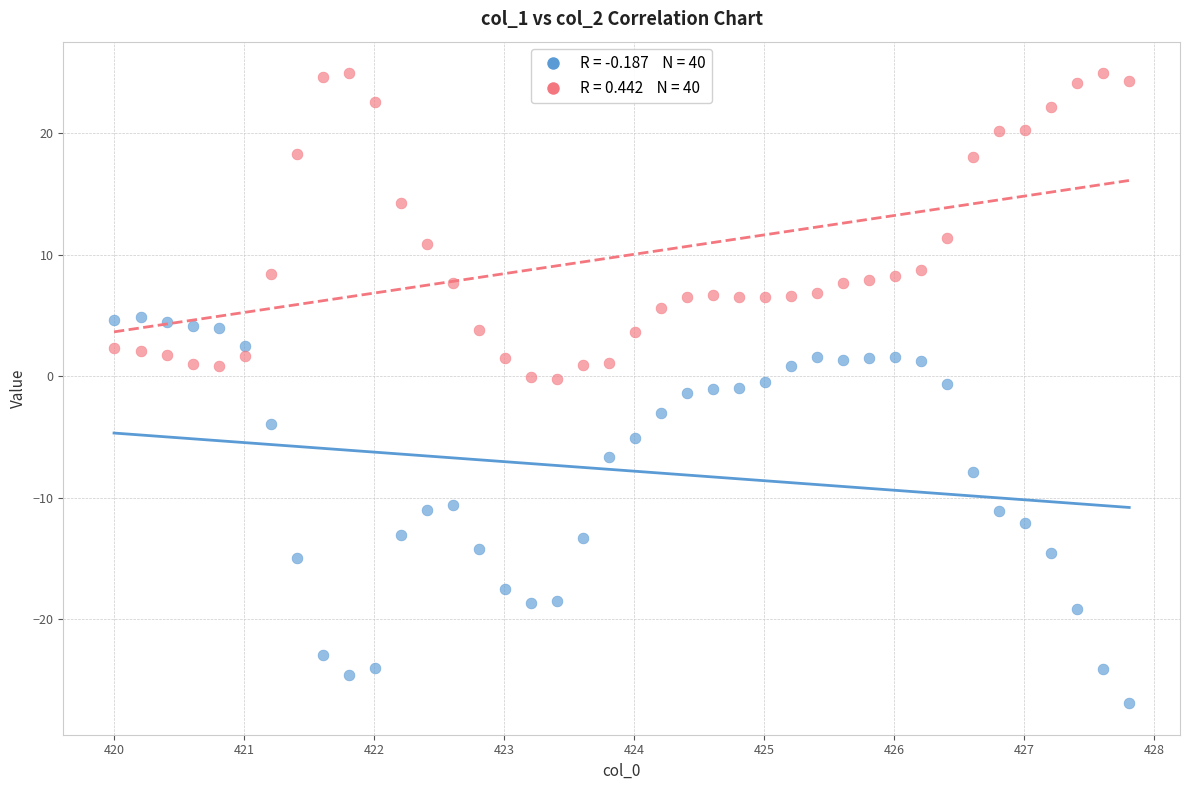

Across all data points, what is the range of X values (max minus min)?

7.8